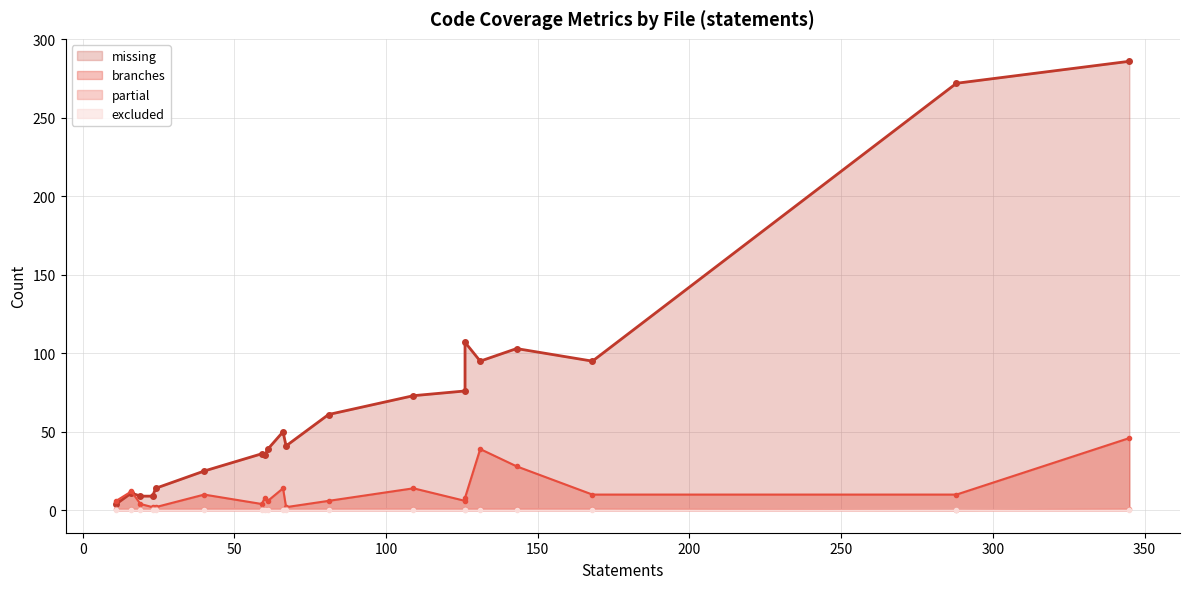

At which label does excluded reach its minimum?

66